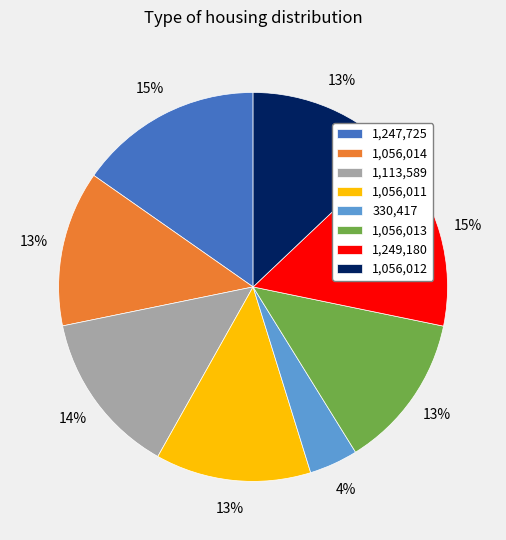

Does any single category account for the majority?

No